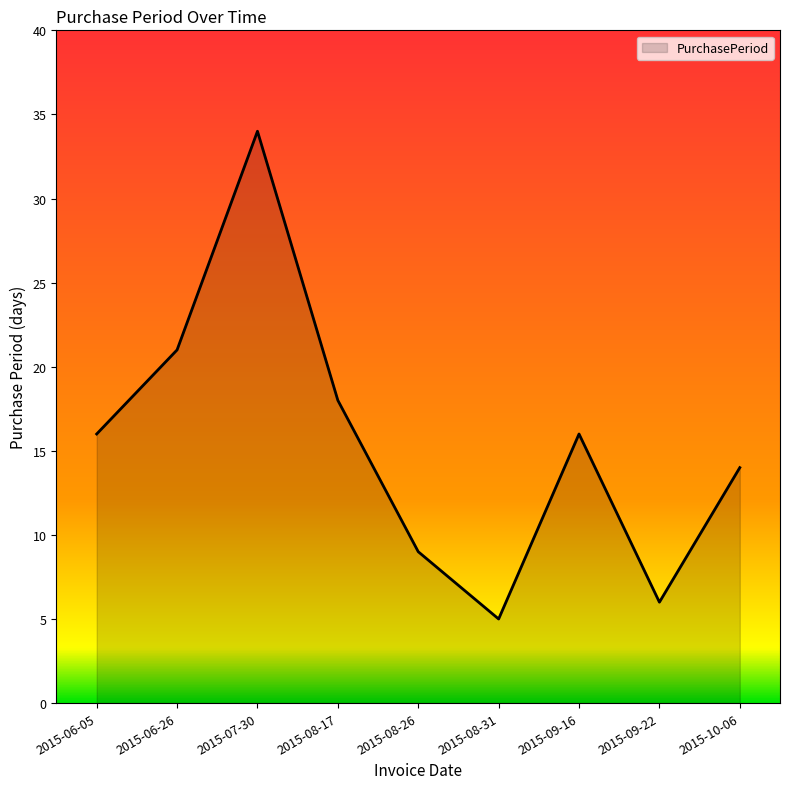

Reading left to right, list all the values displayed in this chart.

16	21	34	18	9	5	16	6	14